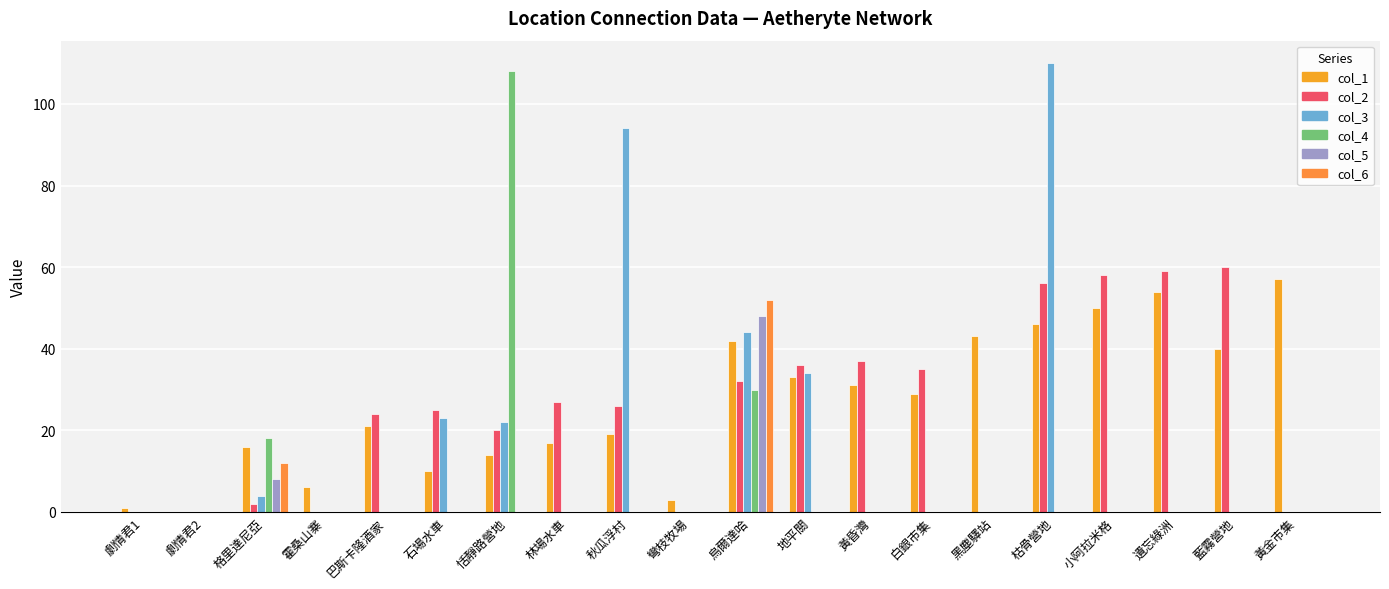

Are the bars horizontal?

No